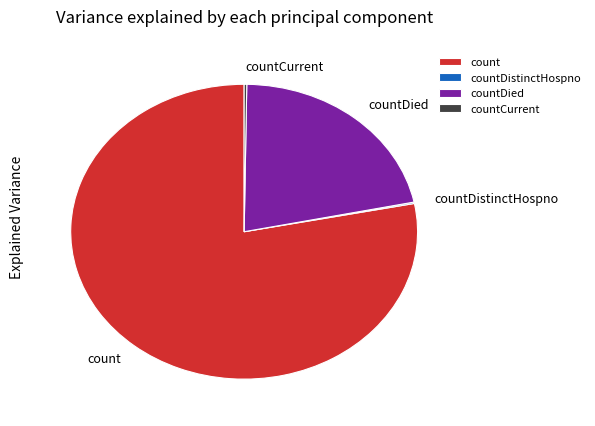

What is the largest slice in the pie chart?

count